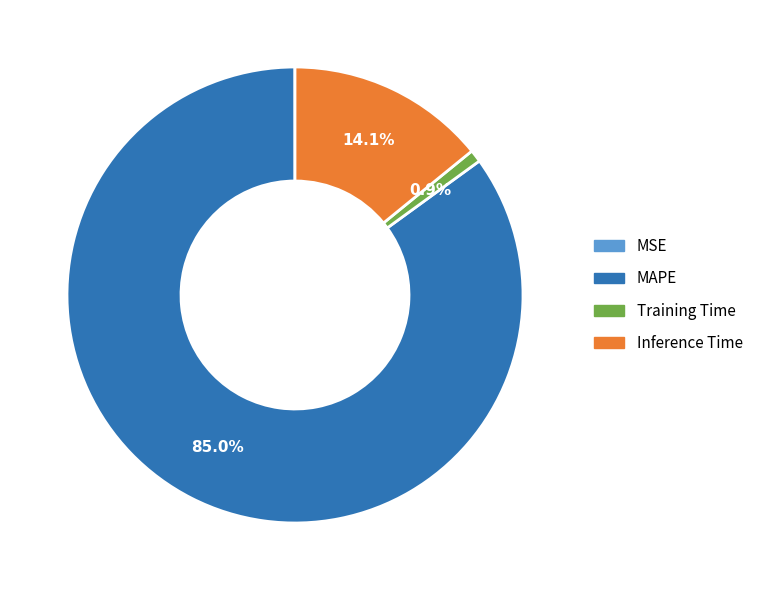

What is the majority slice?

MAPE